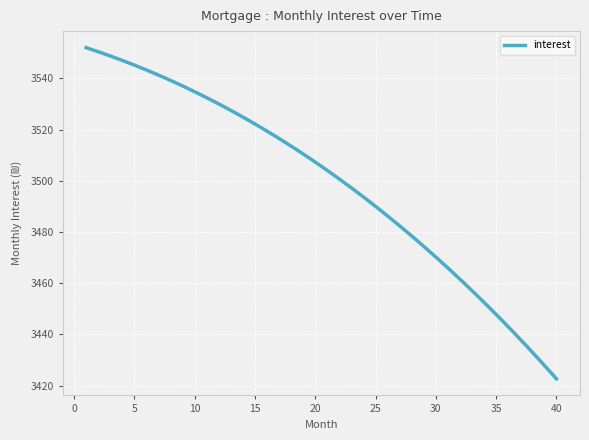

What is the smallest value displayed?

3422.7